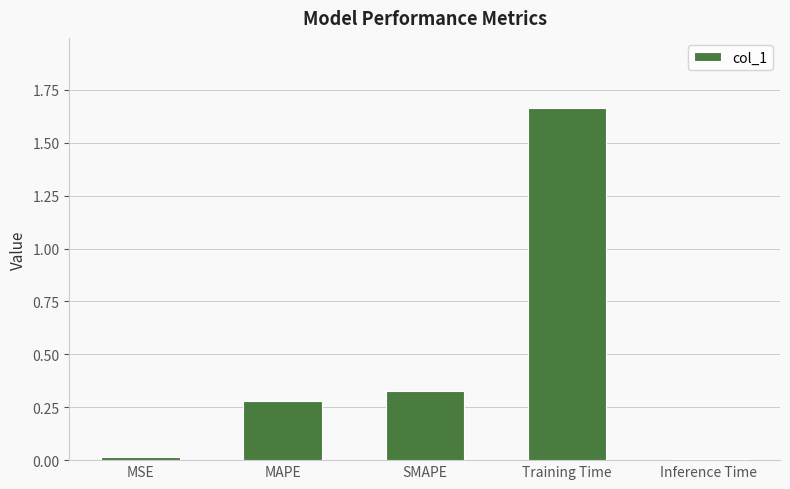

How many bars are there in total?

5